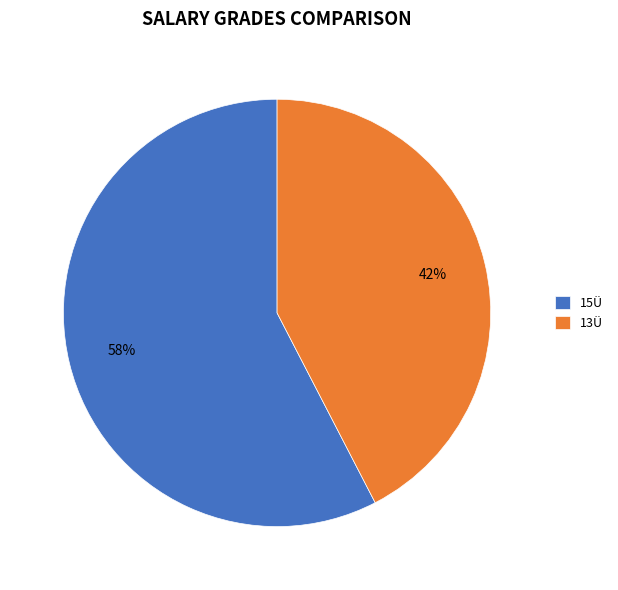

Between 15Ü and 13Ü, which is larger?

15Ü